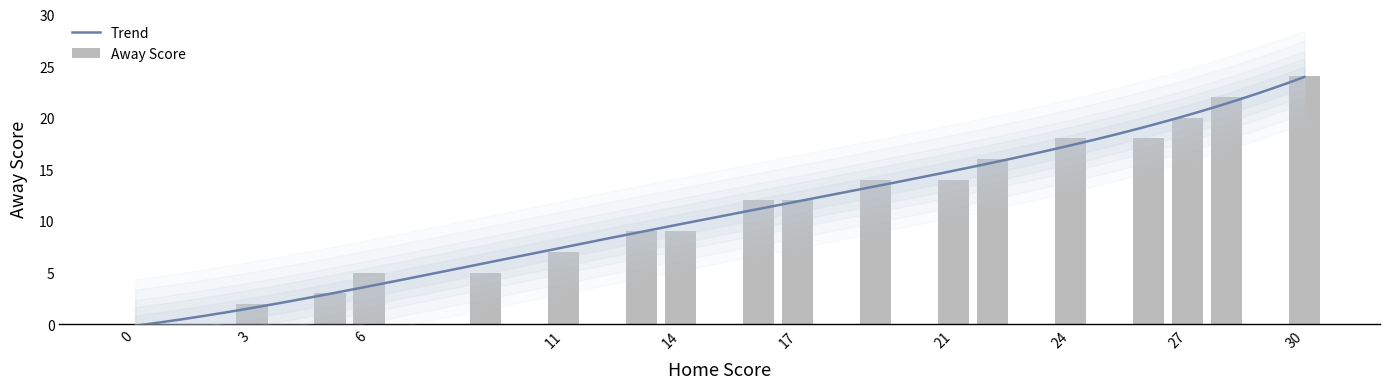

Which category has the highest value across all series?

30